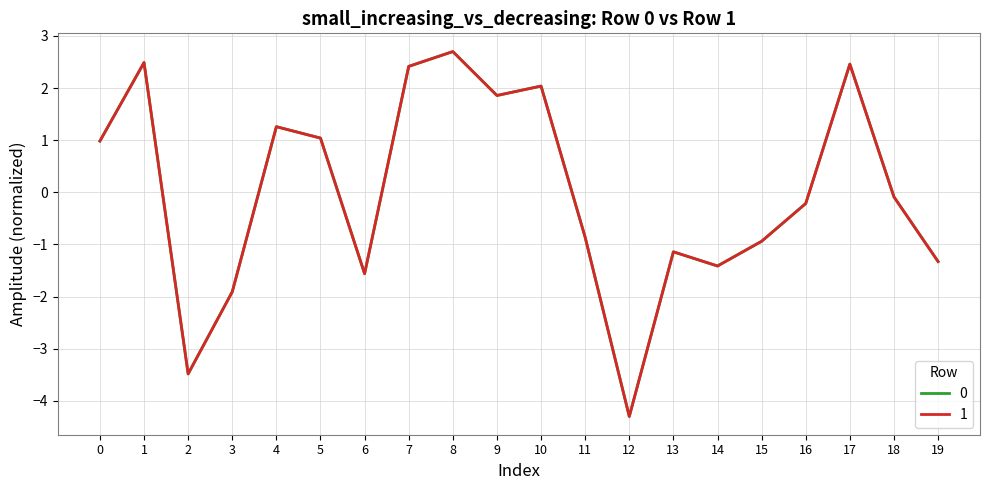

What is the greatest value displayed?

2.7